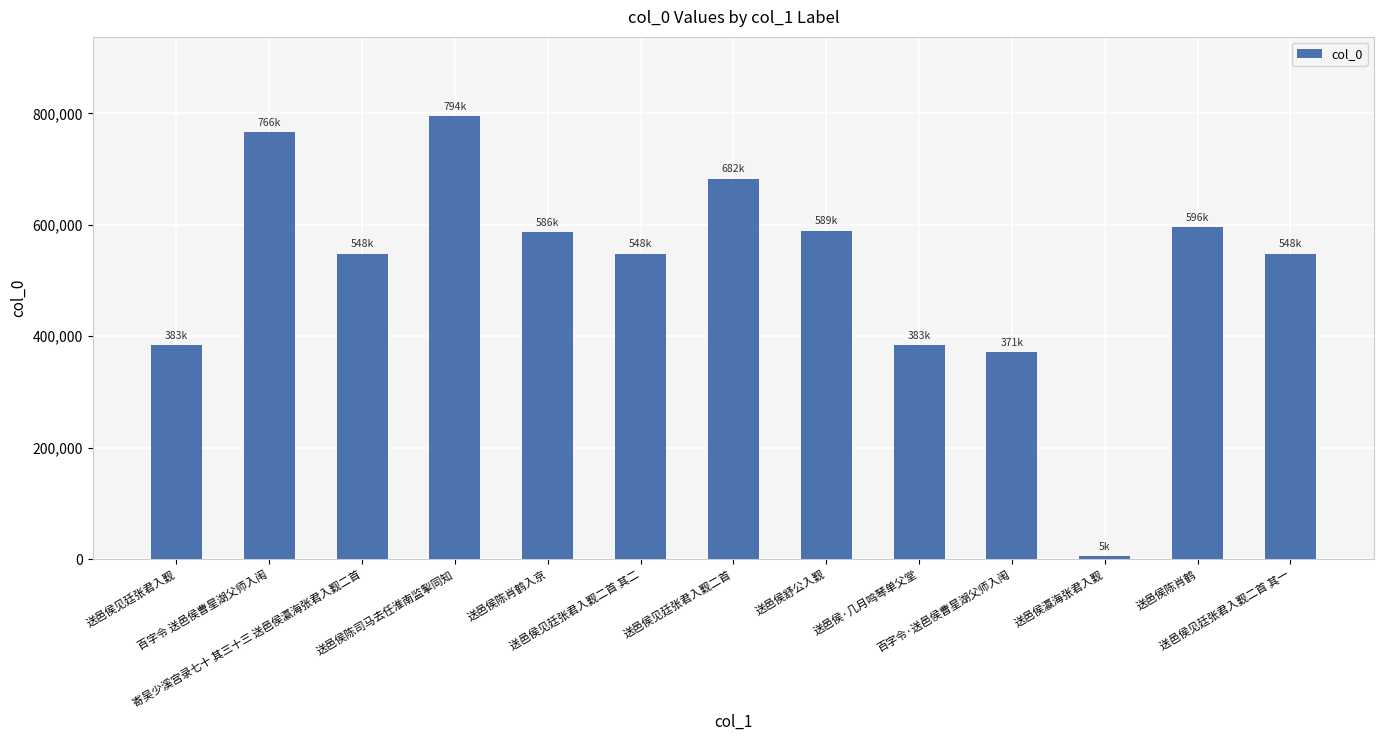

What is the average value?

523011